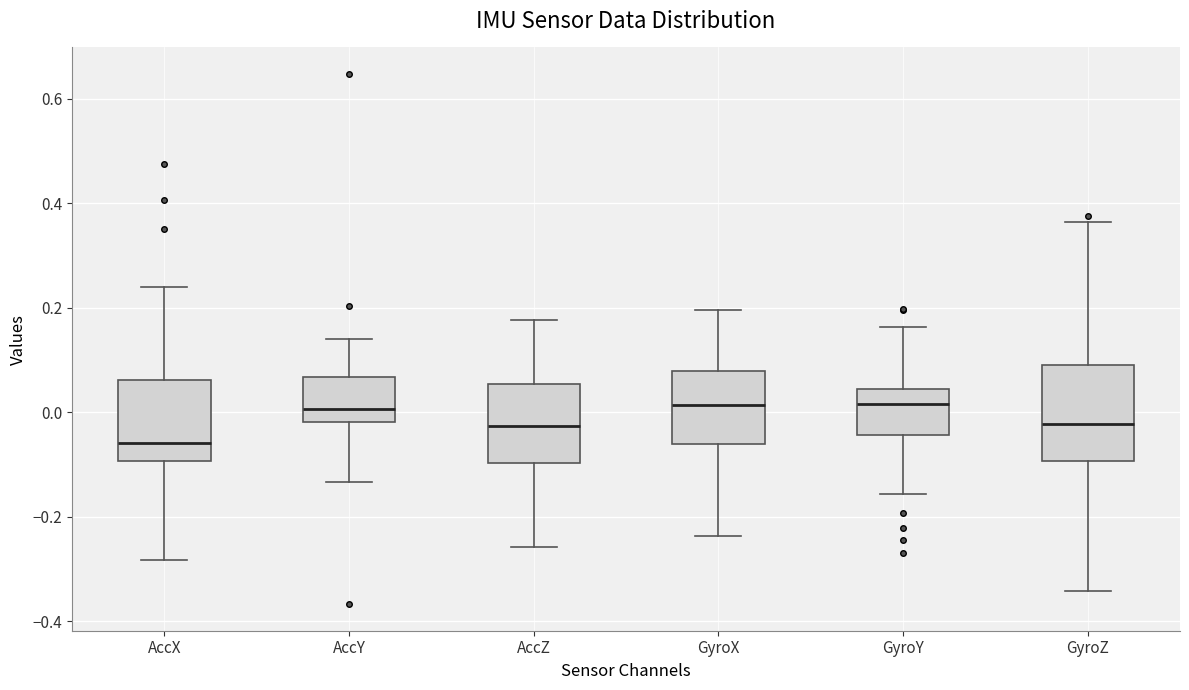

Where does the lower whisker of the box for GyroY end on the y-axis? The values are not printed on the chart, so give them approximately, as read against the axis.

-0.16